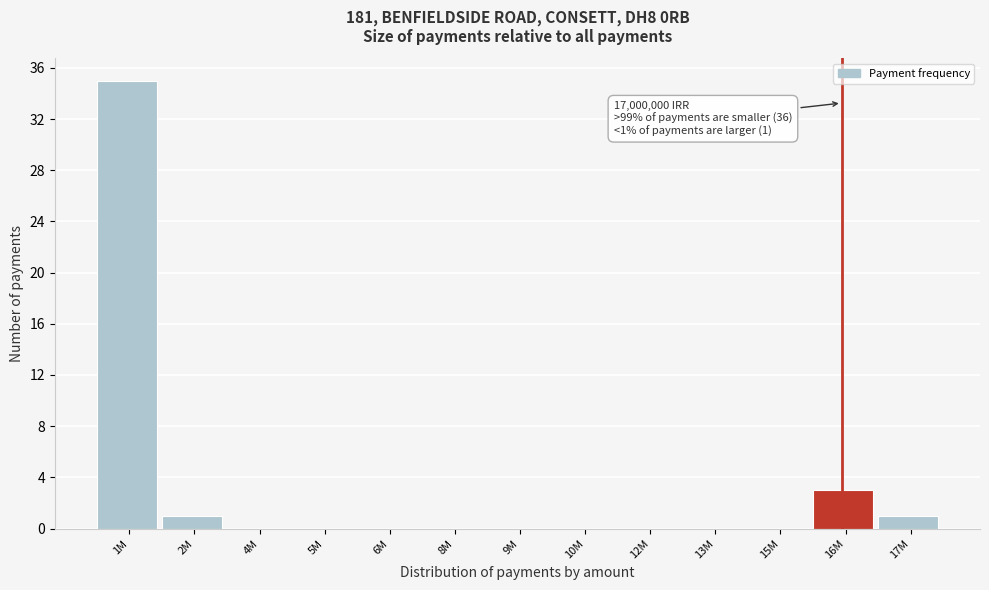

Reading left to right, list all the values displayed in this chart.

1M=35	2M=1	4M=0	5M=0	6M=0	8M=0	9M=0	10M=0	12M=0	13M=0	15M=0	16M=3	17M=1